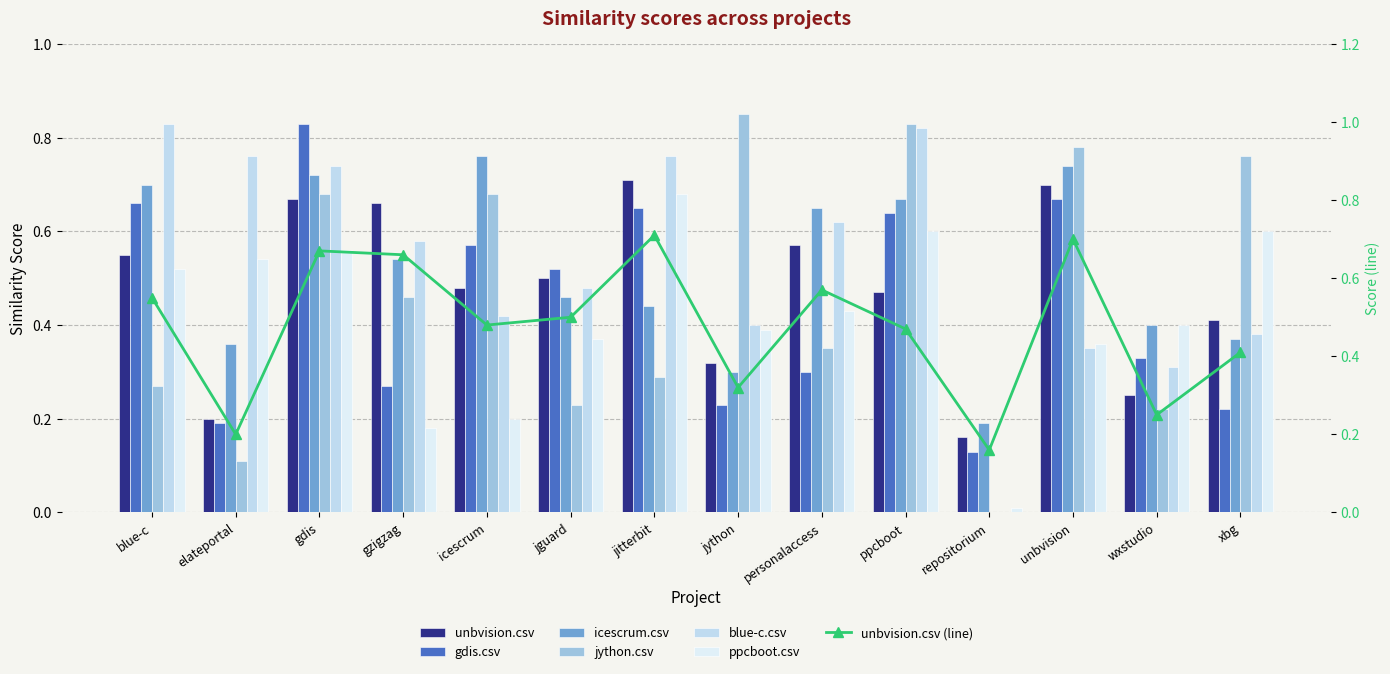

Between repositorium and personalaccess, which is larger?

personalaccess